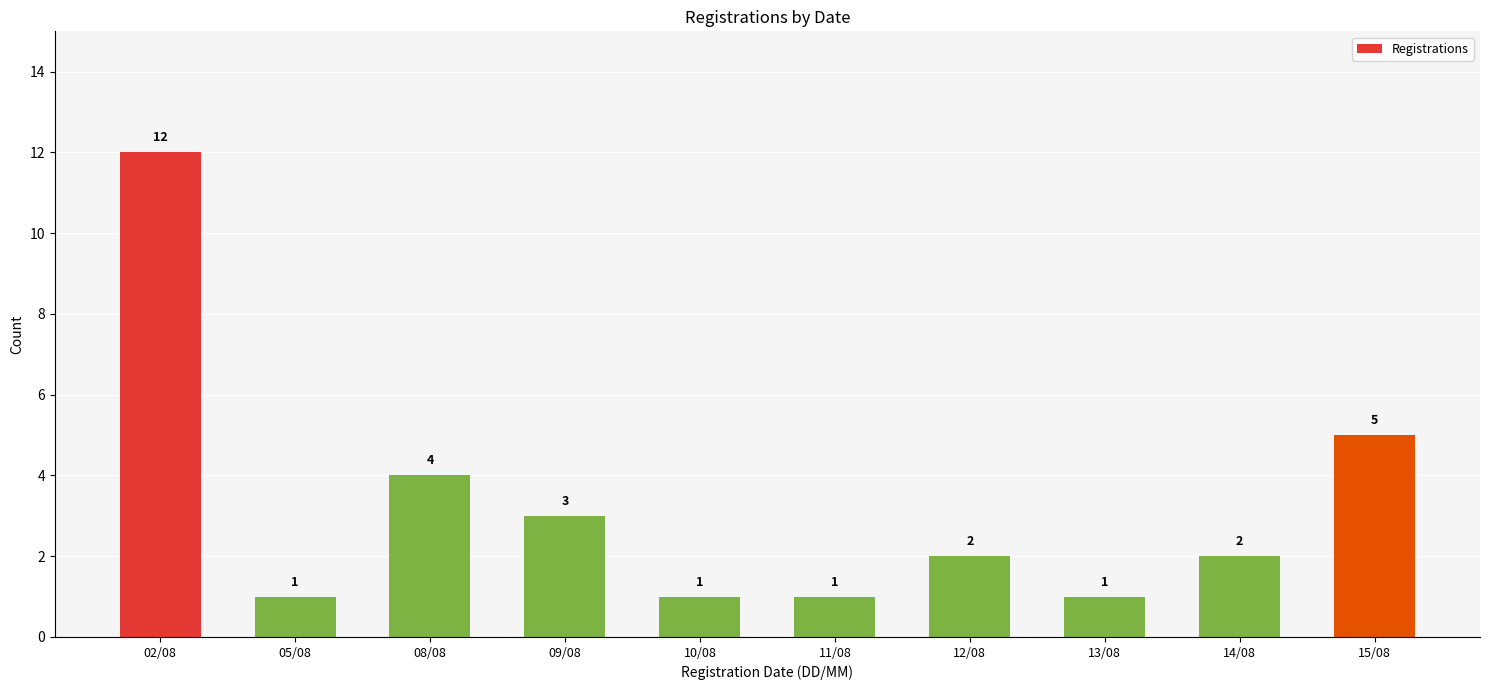

Which label corresponds to the largest value in the chart?

02/08